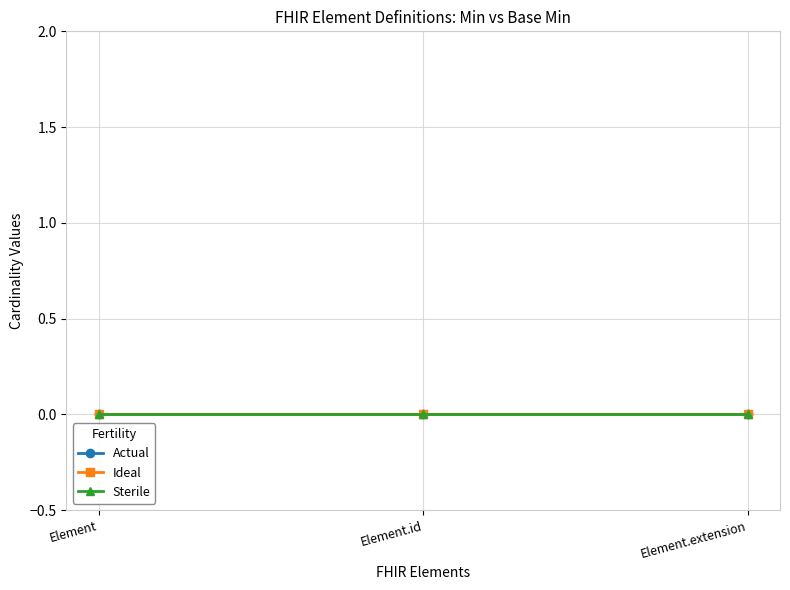

Which category has the highest value in the Sterile series?

Element